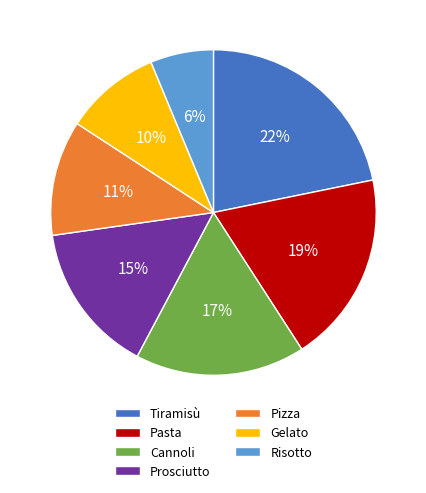

Count the number of slices in the pie.

7